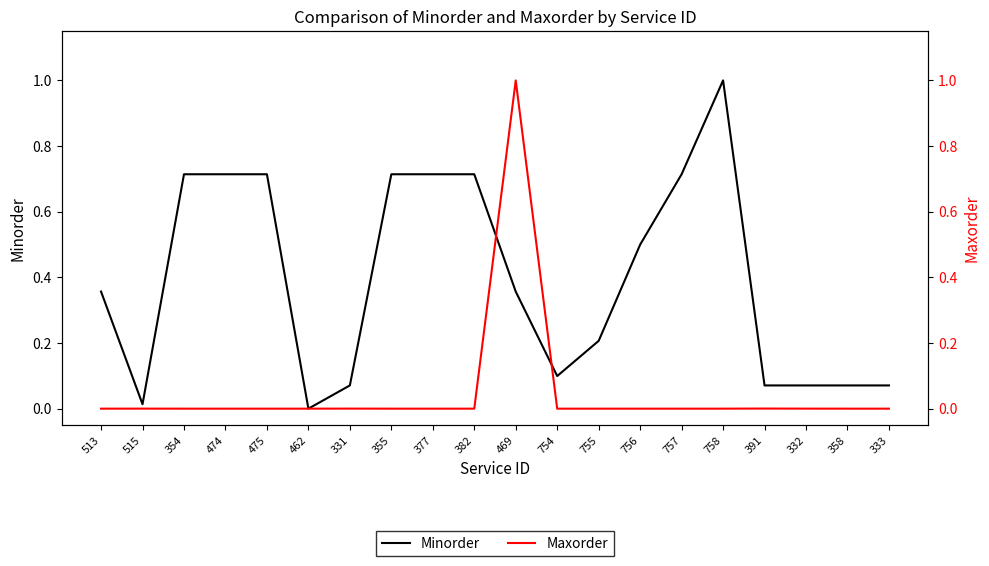

Does the chart have visible grid lines?

No